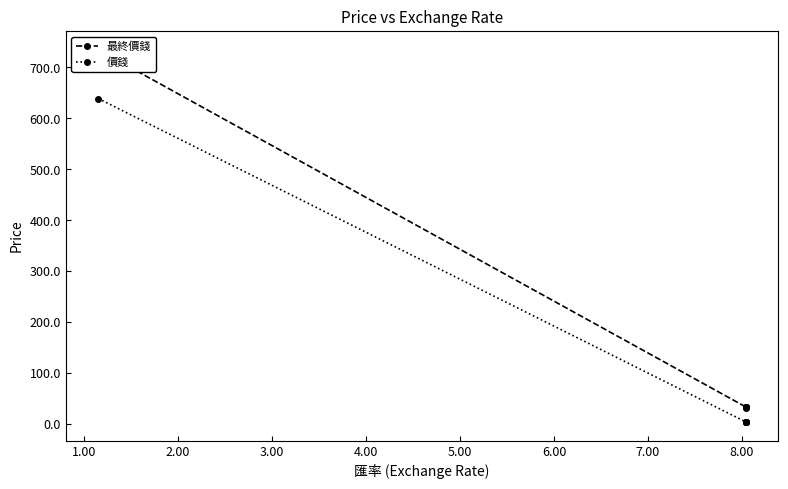

What are all the series names shown in the legend?

最終價錢, 價錢